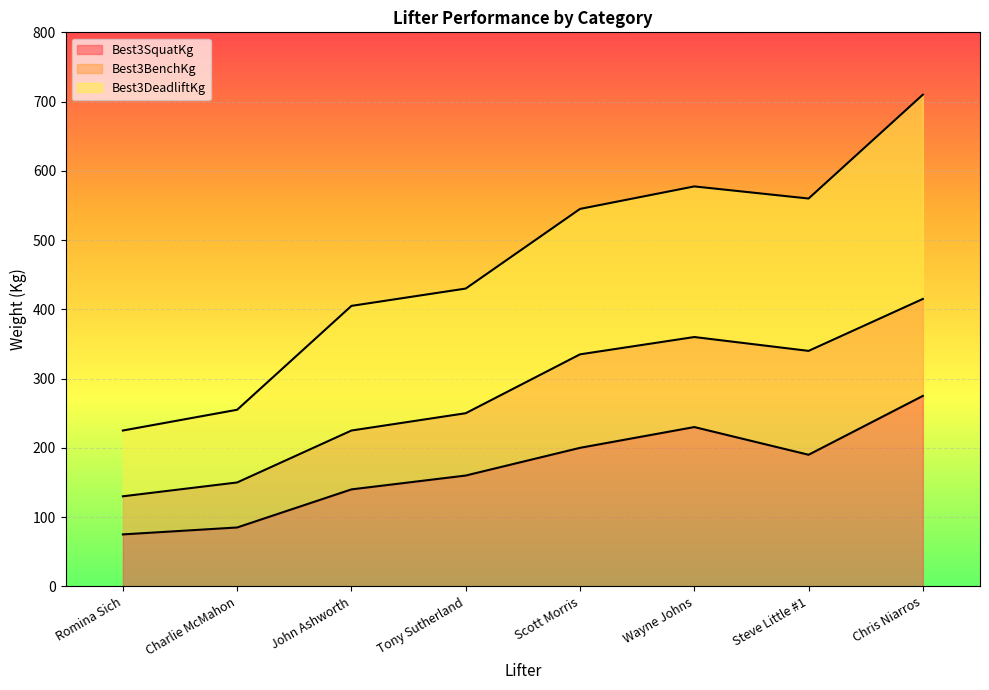

How many values in the Best3SquatKg series exceed 190?

3